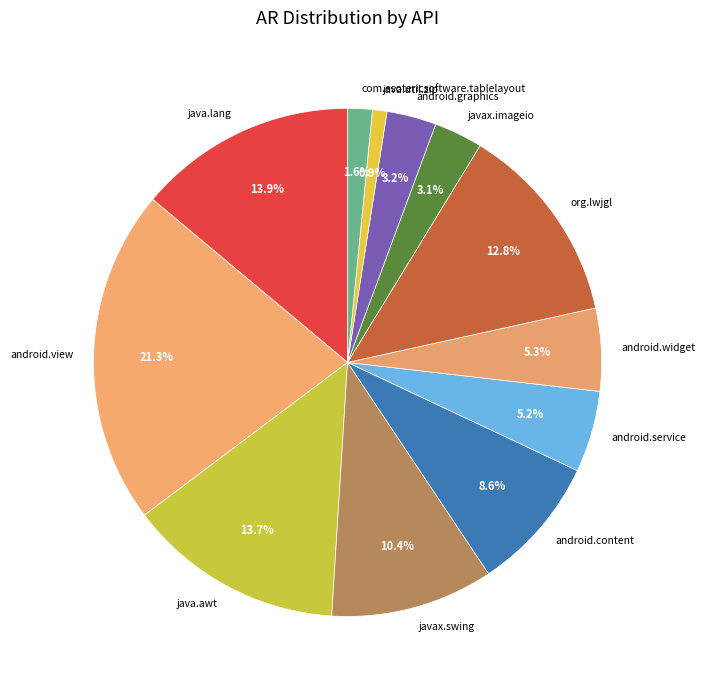

Is it true that android.widget is 5% of the pie?

True